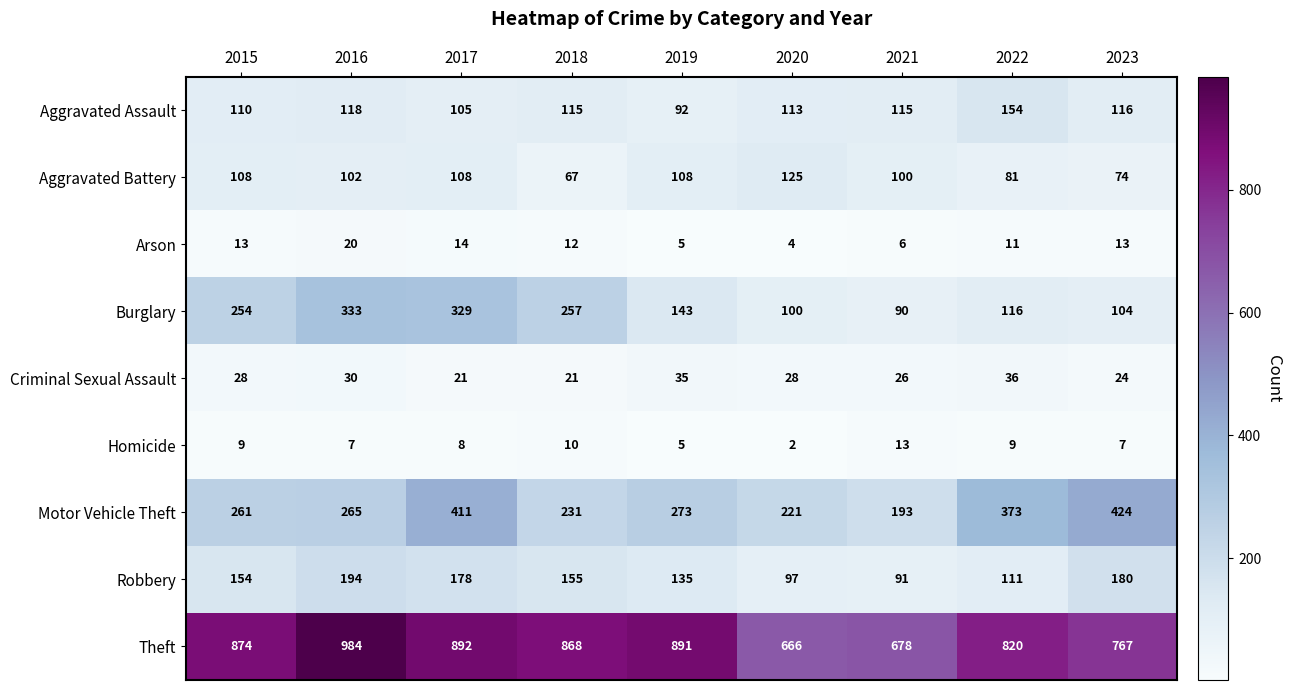

How many distinct data groups are displayed?

9